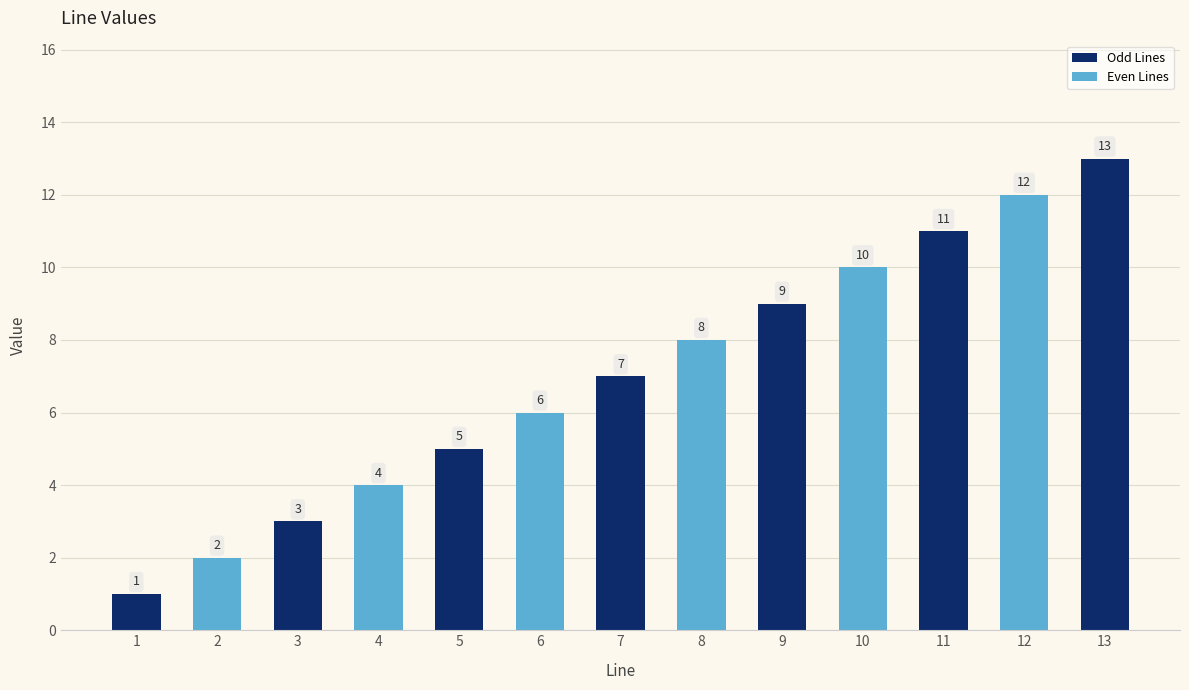

What is the sum of the values at 2 and 13?

15